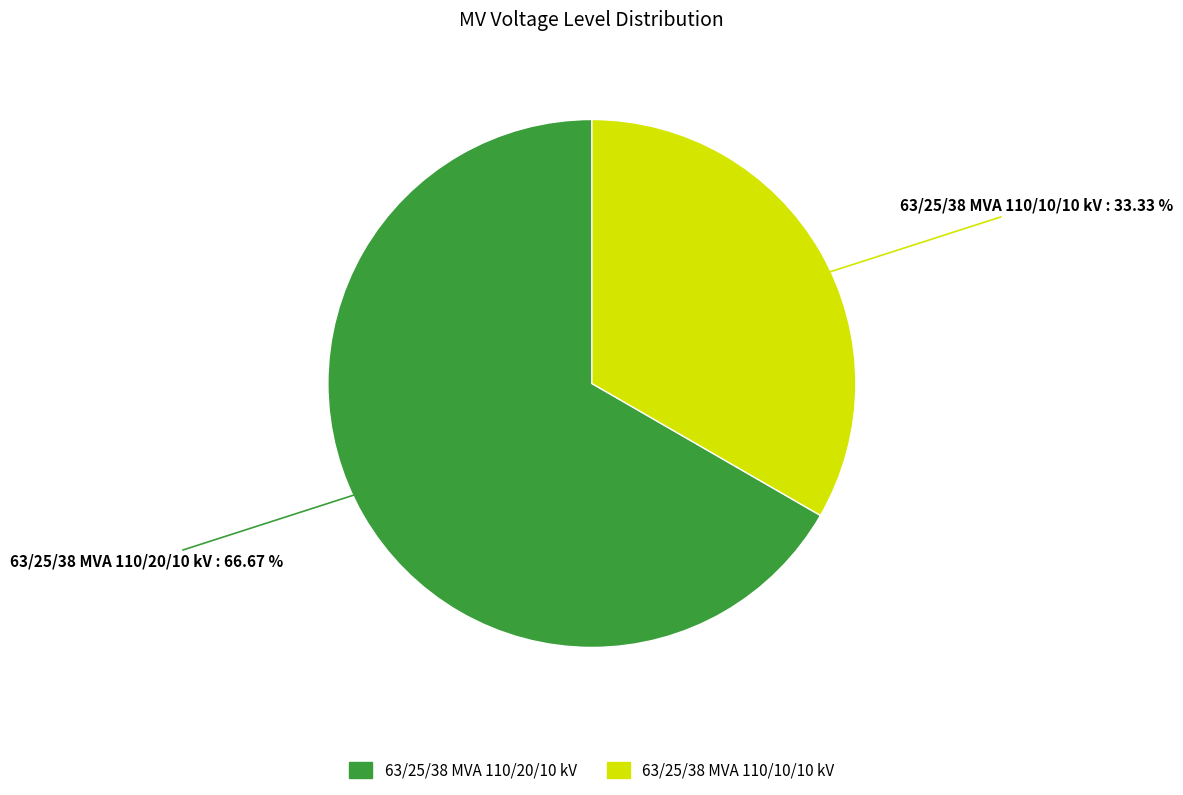

What is the ratio of the value at 63/25/38 MVA 110/10/10 kV to the value at 63/25/38 MVA 110/20/10 kV?

0.5